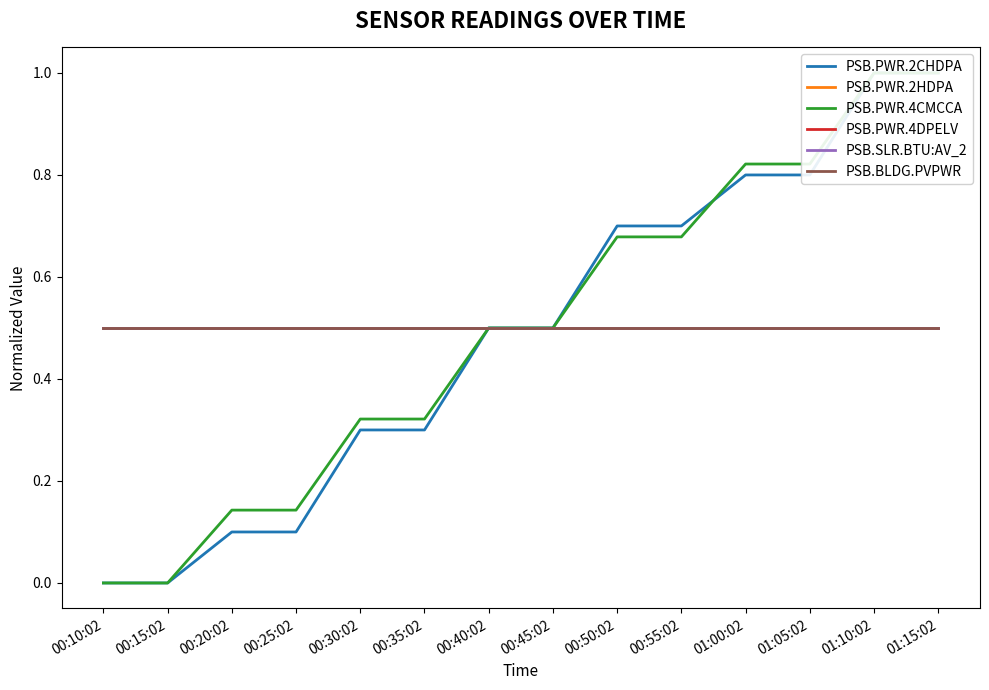

What is the value of the PSB.PWR.4DPELV point at the 13th from the left?

0.5